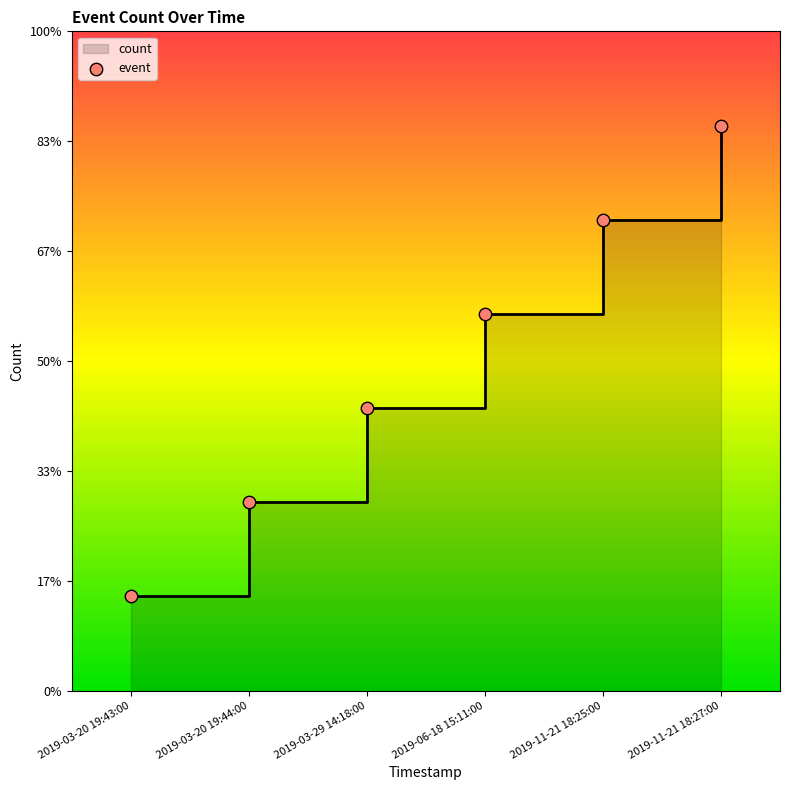

What is the change in value from 2019-03-29 14:18:00 to 2019-06-18 15:11:00?

+1